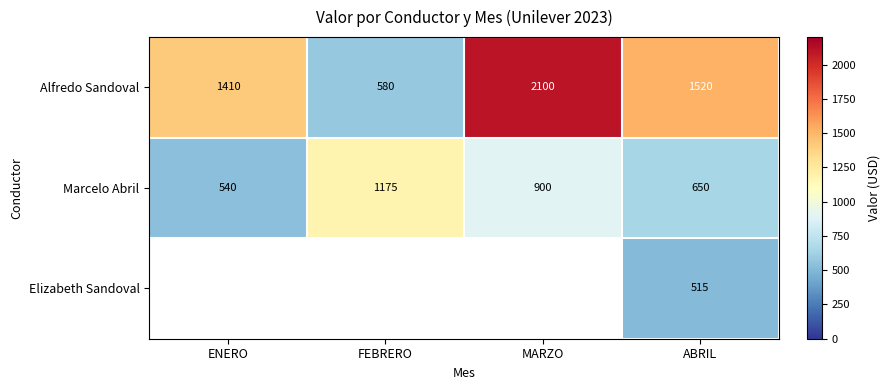

Is the value of Elizabeth Sandoval at ABRIL greater than the value of Alfredo Sandoval at ENERO?

No